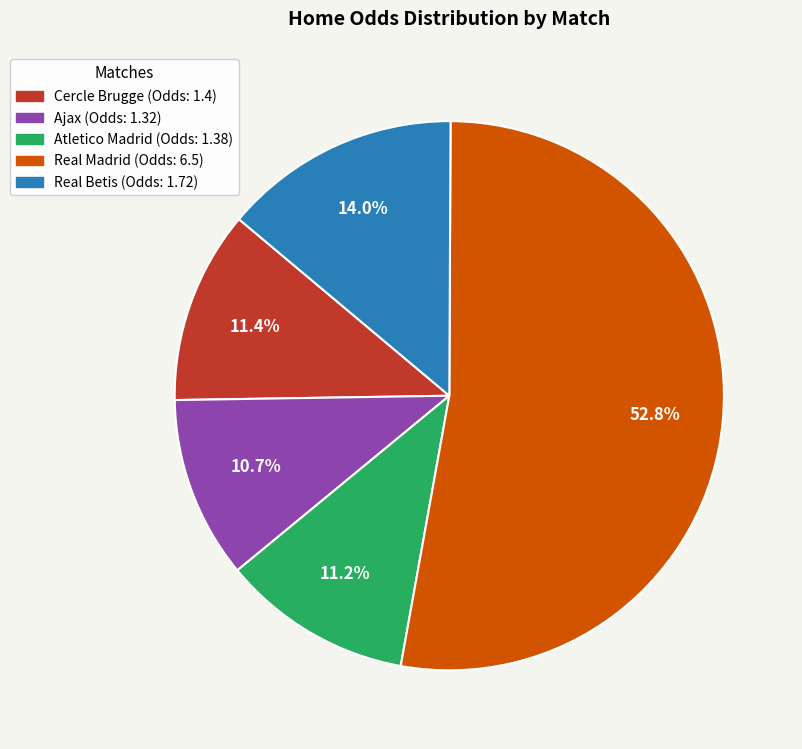

Does any single category account for the majority?

Yes